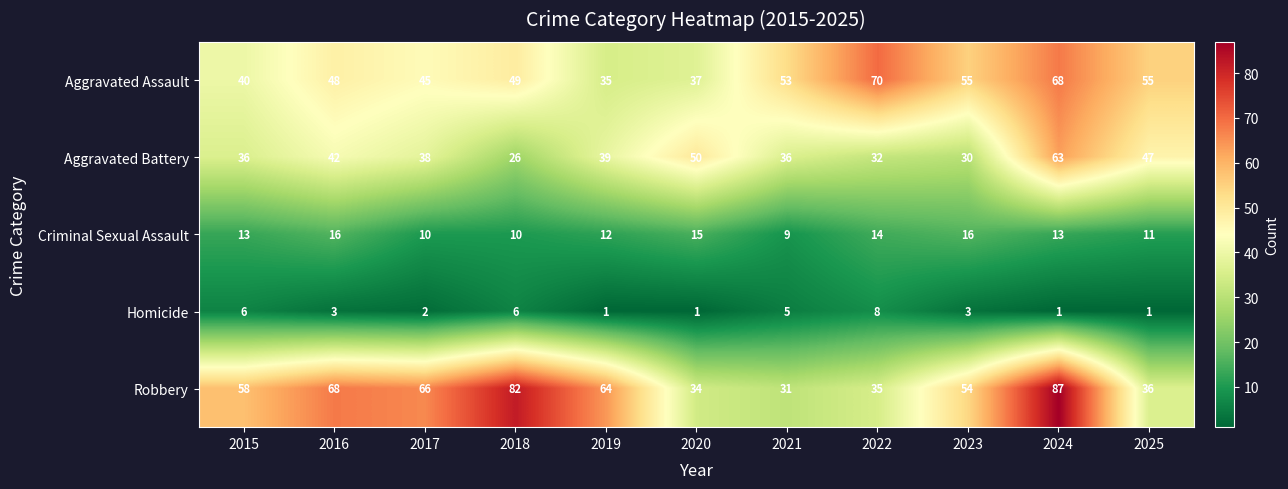

What is the maximum value shown in the chart?

87